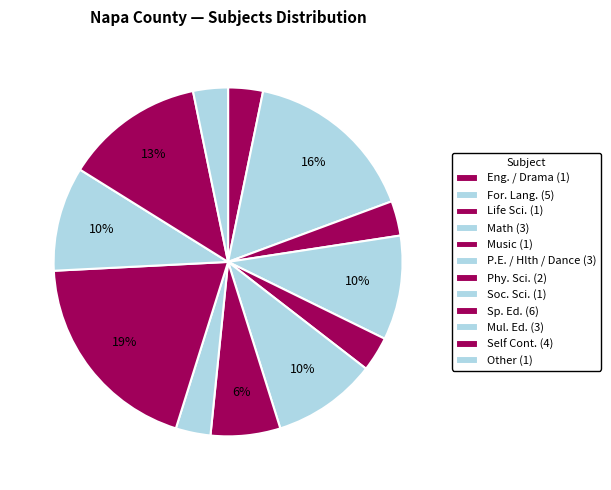

Count the number of slices in the pie.

12